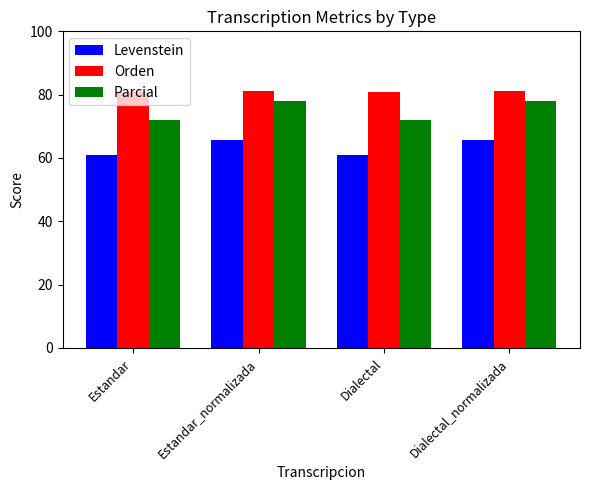

Which series has the largest total across all categories?

Orden